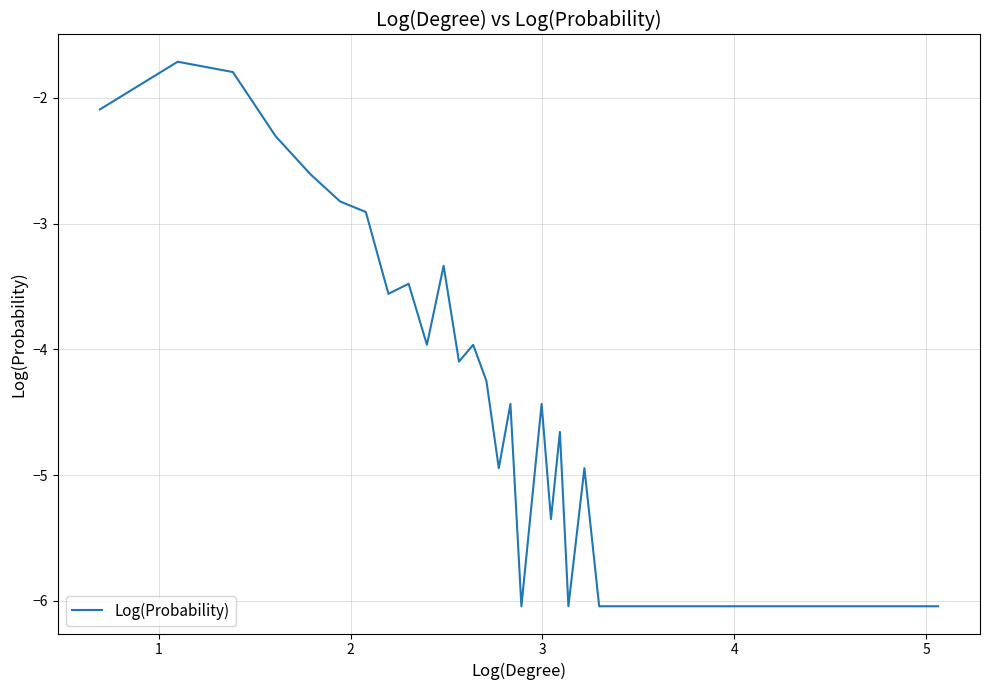

What is the difference between the second highest and second lowest values?

4.2